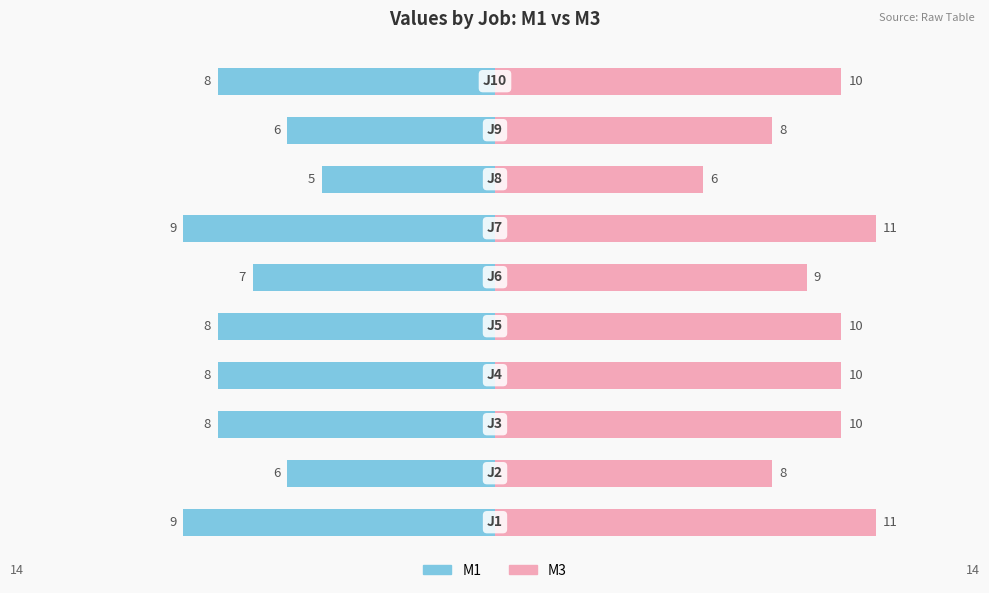

Which series has the largest range (max minus min)?

M3